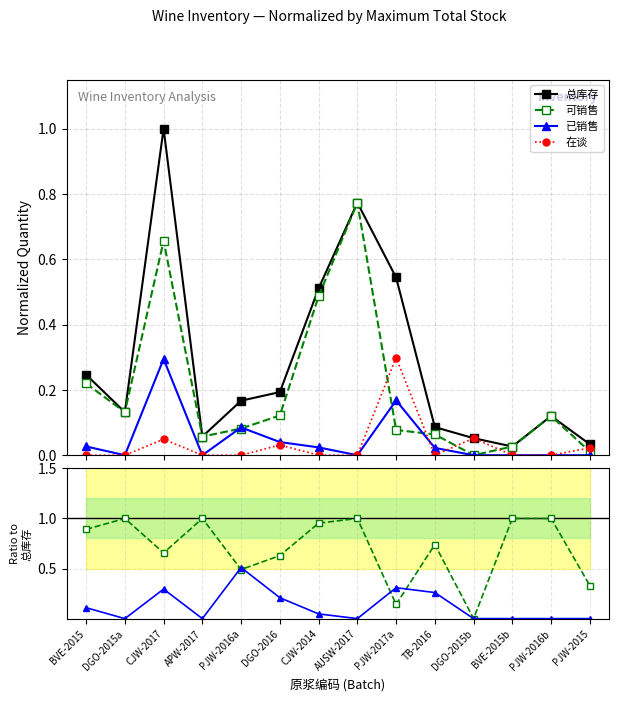

Rank the series by their maximum value, from highest to lowest.

总库存, 可销售 / 总库存, 可销售, 已销售 / 总库存, 在谈, 已销售